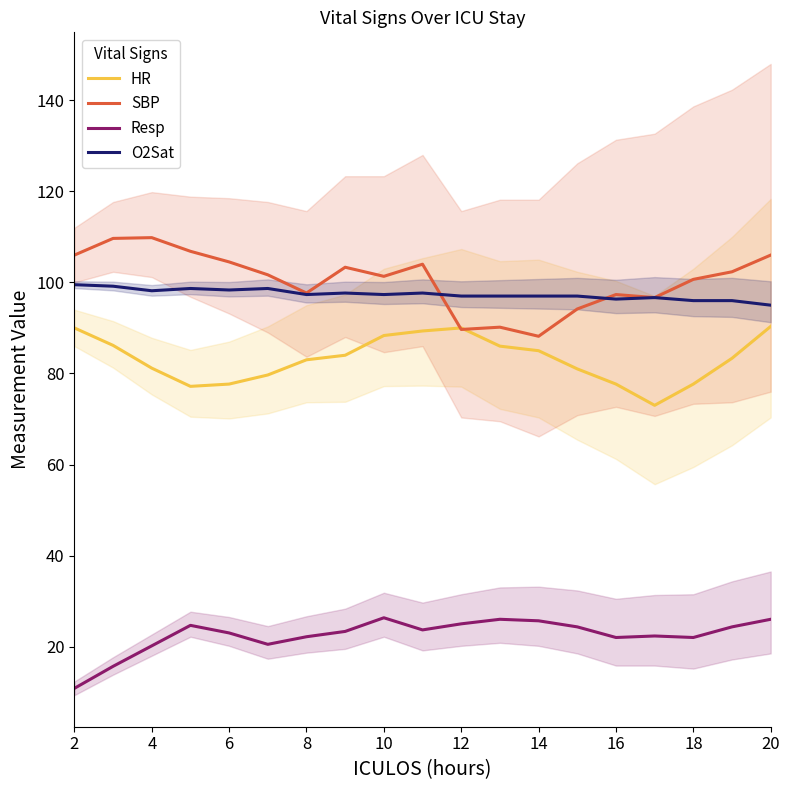

Read the SBP value at 2.

106.0